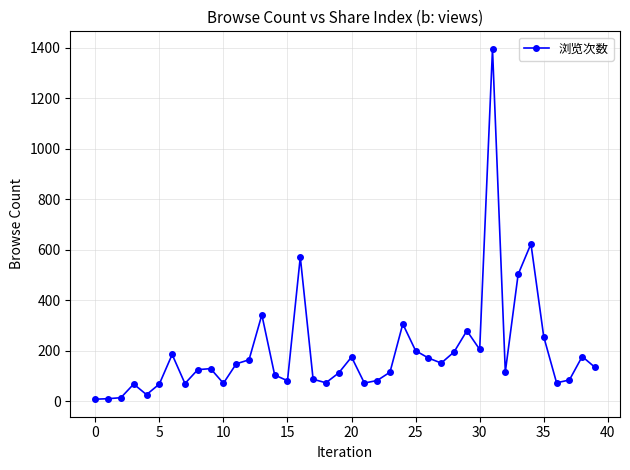

What is the maximum value shown in the chart?

1395